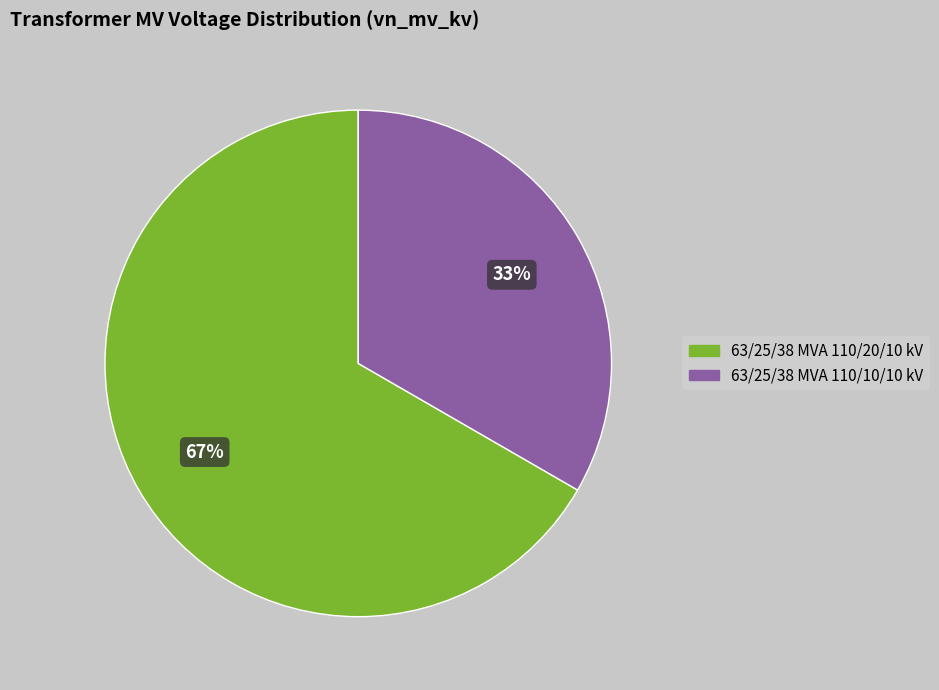

What percentage is the 63/25/38 MVA 110/20/10 kV slice, to the nearest percent?

67%